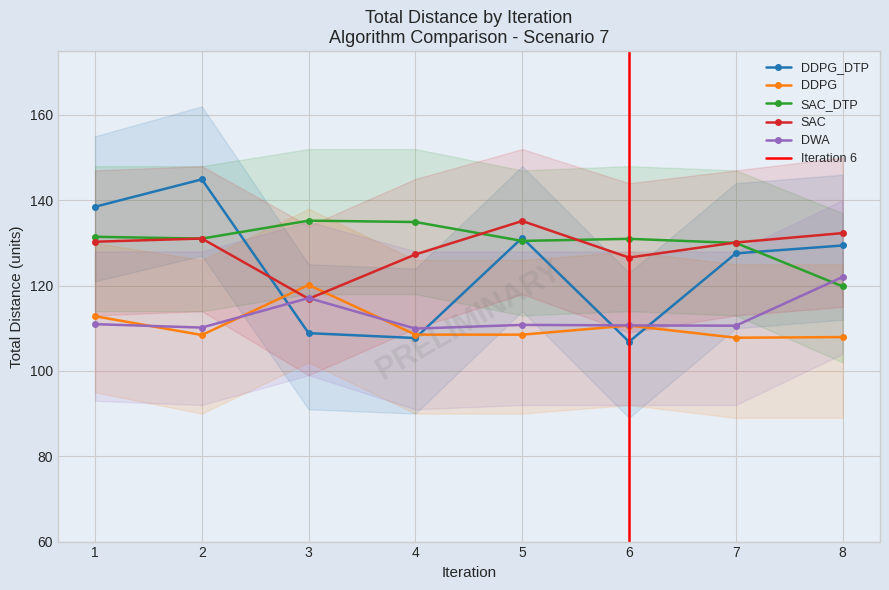

Reading left to right, list all the values displayed in this chart.

DDPG_DTP: 138.5	144.9	108.8	107.7	131.2	106.8	127.5	129.4
DDPG: 112.8	108.4	120.2	108.5	108.5	110.6	107.8	107.9
SAC_DTP: 131.4	131.0	135.2	134.9	130.5	131.0	130.0	119.8
SAC: 130.3	131.0	116.9	127.3	135.1	126.6	130.1	132.3
DWA: 111.0	110.2	117.1	109.9	110.8	110.7	110.6	122.0